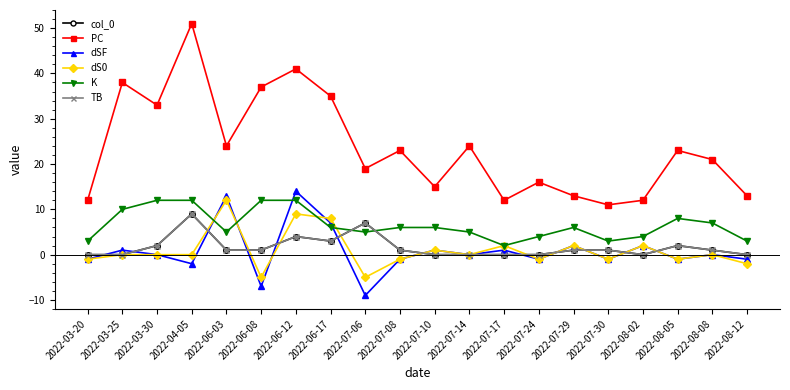

Is this an area chart (filled region under the line)?

No